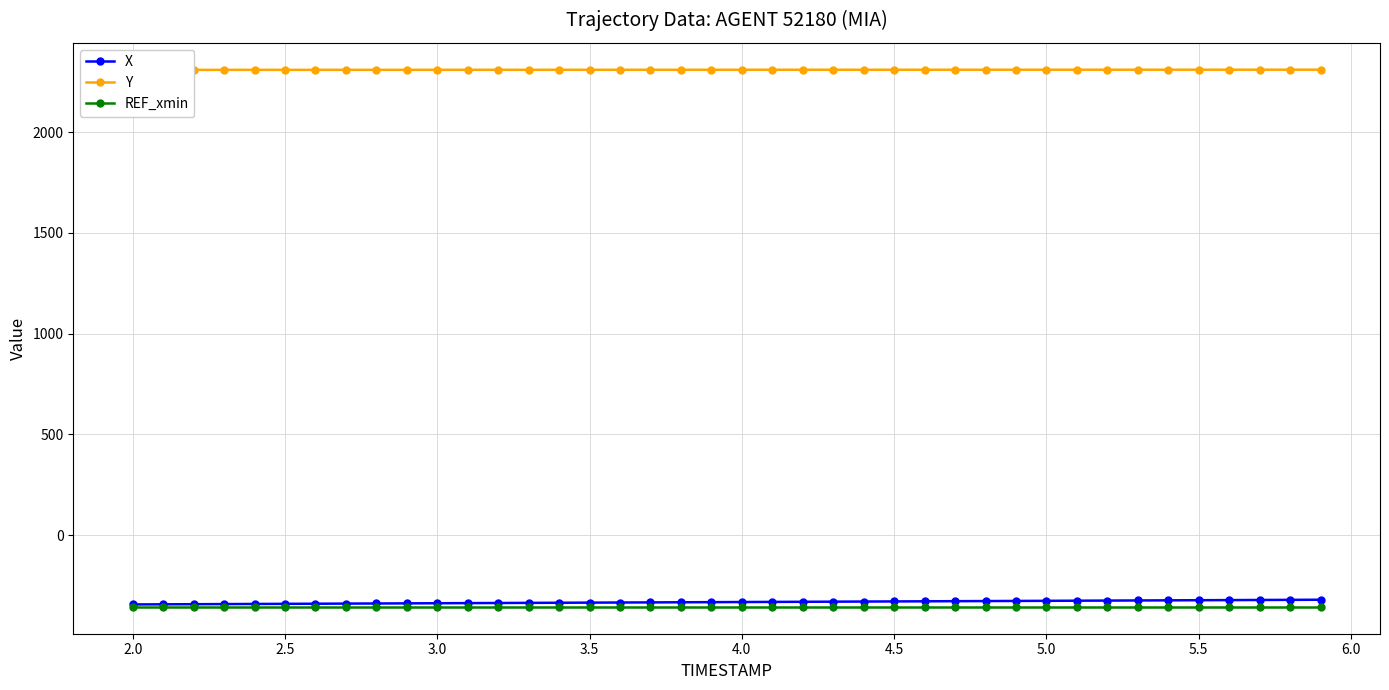

True or false: X and Y intersect in this chart.

False